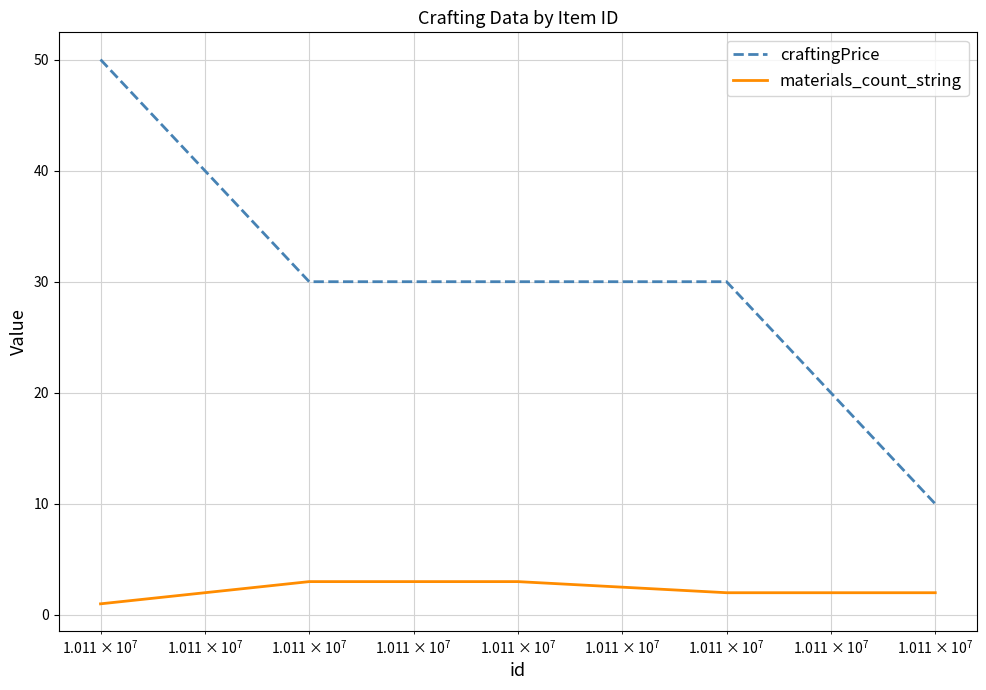

How many categories are shown in the chart?

5